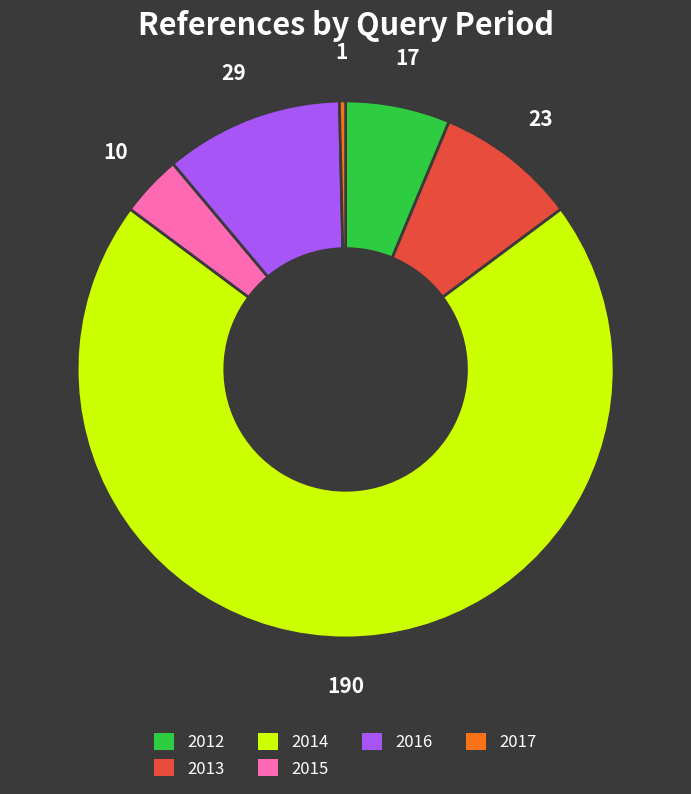

Is there any slice that represents more than half of the pie?

Yes